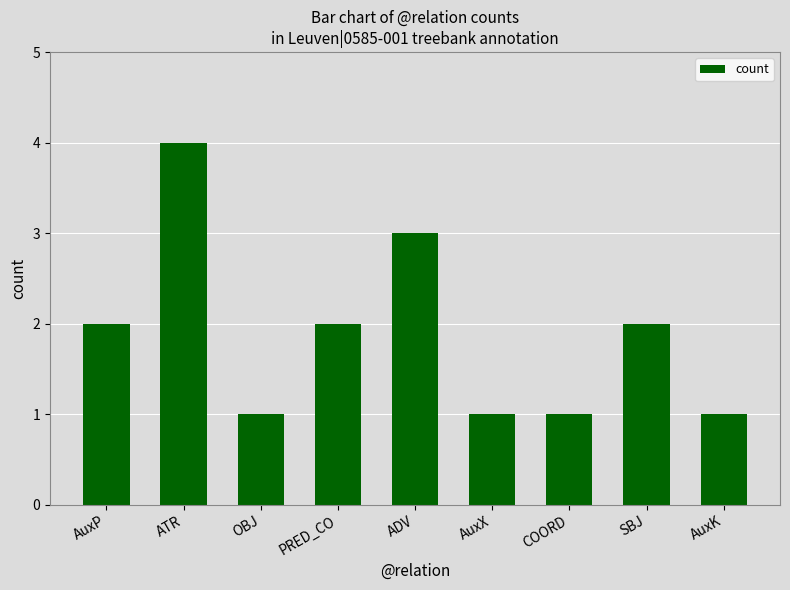

How many bars are there in total?

9